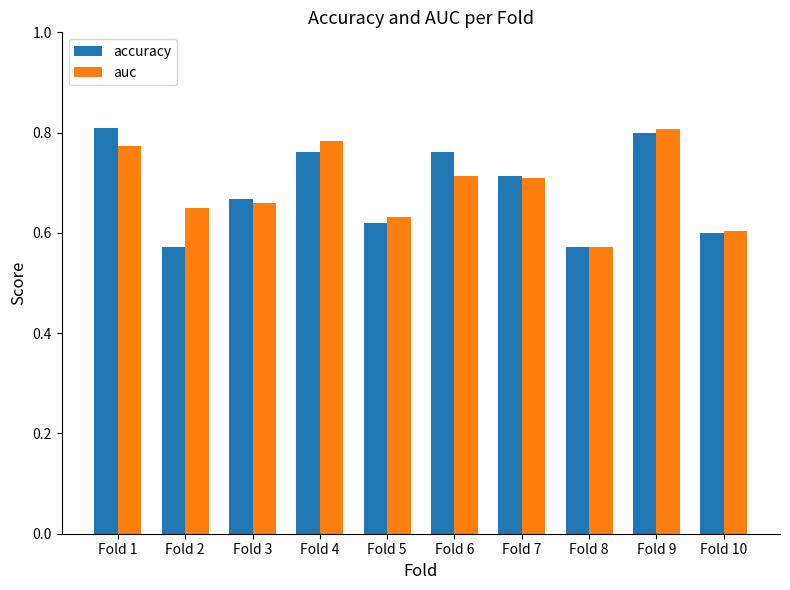

How many auc values are between 0 and 1?

10